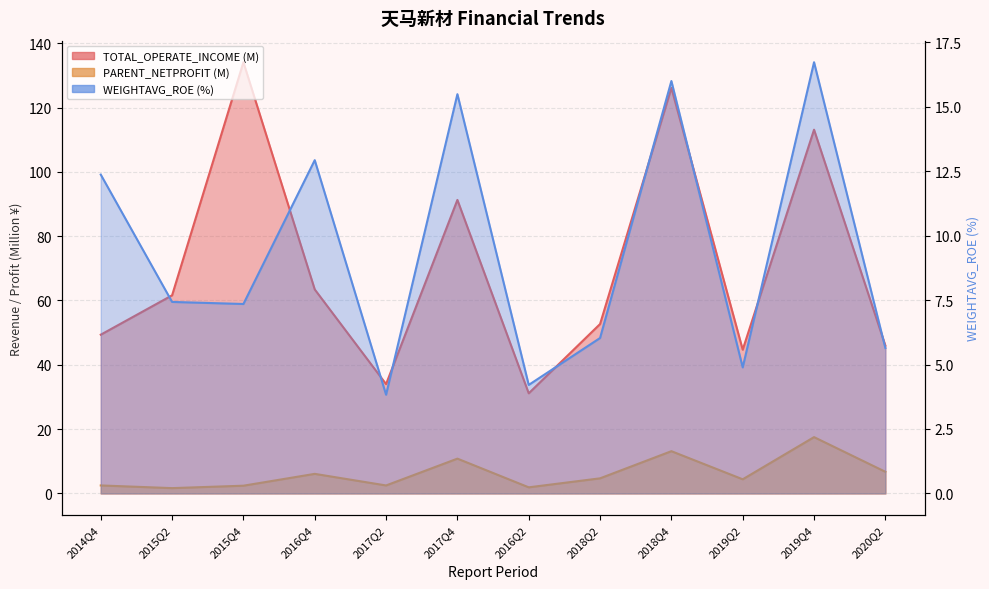

At 2016Q4, list the series in order from smallest to largest.

PARENT_NETPROFIT, WEIGHTAVG_ROE, TOTAL_OPERATE_INCOME